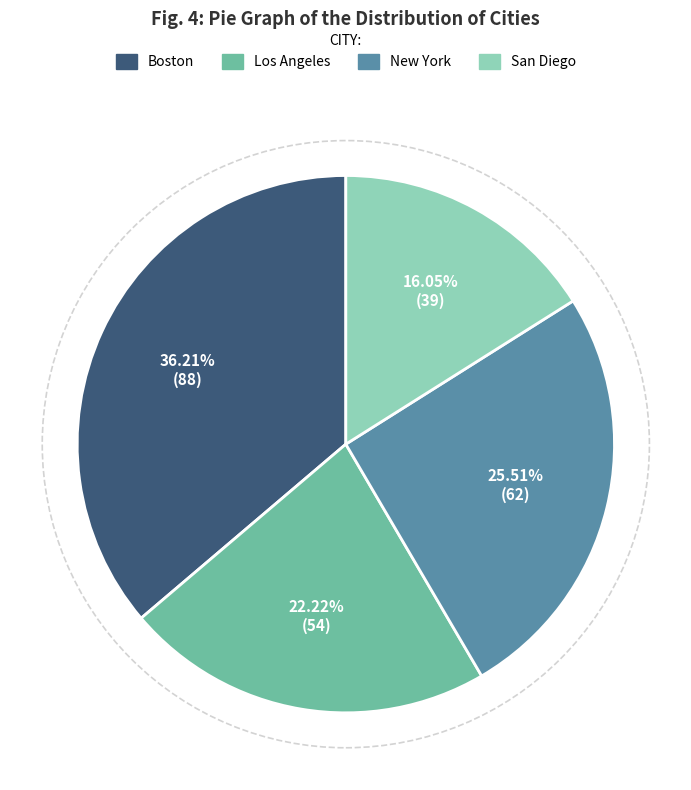

To the nearest percent, what percentage of the pie is Los Angeles?

22%